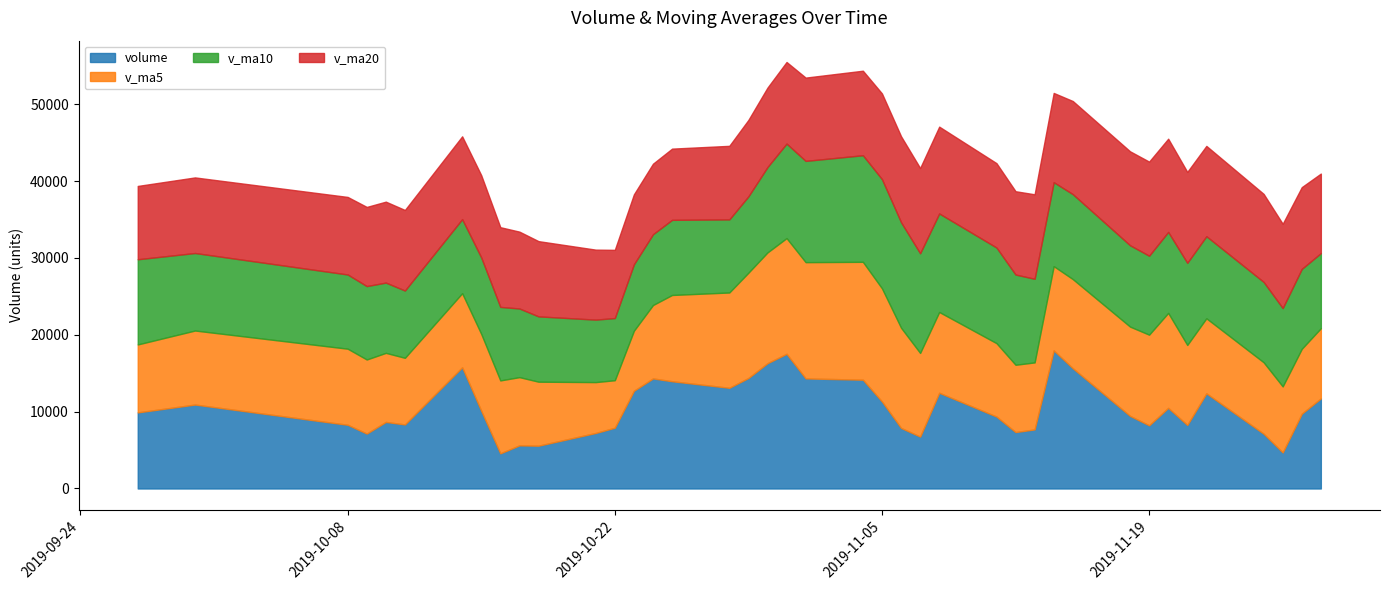

What is the sum of the v_ma10 values at 36 and 29?

18050.0